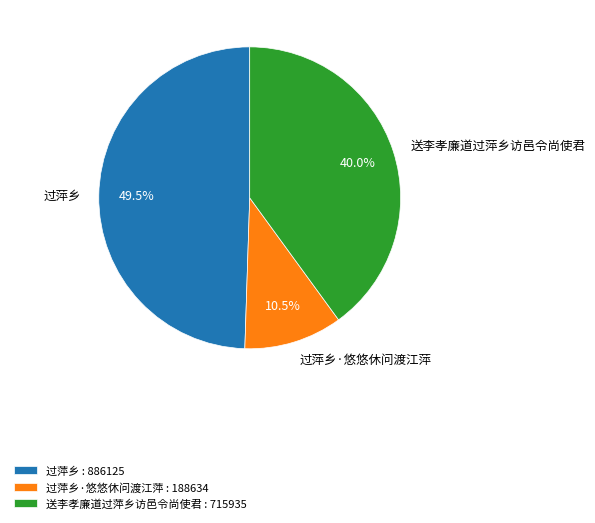

To the nearest percent, what is the average slice percentage?

33%